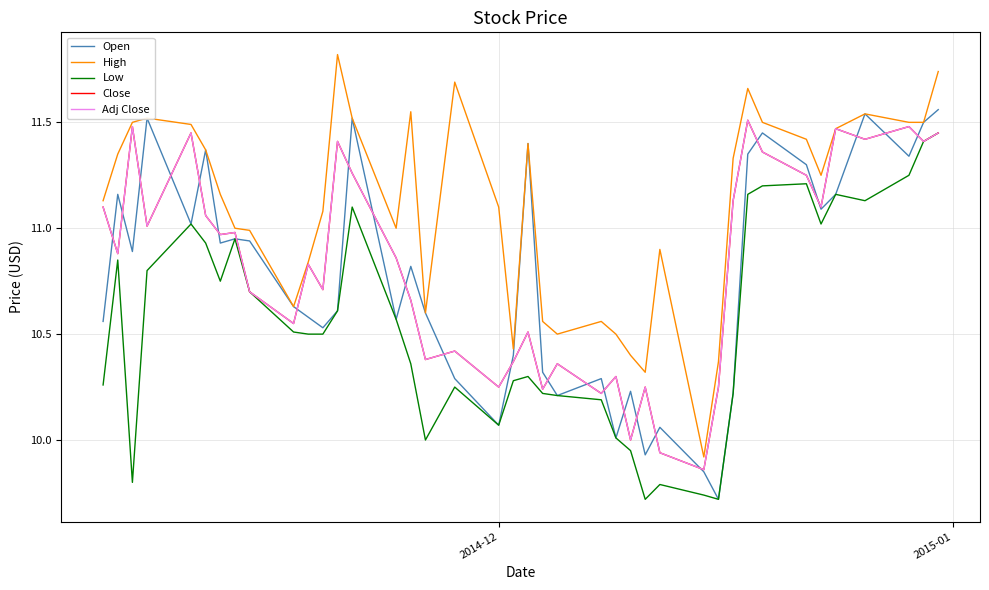

Does the chart display data point markers on the line(s)?

No